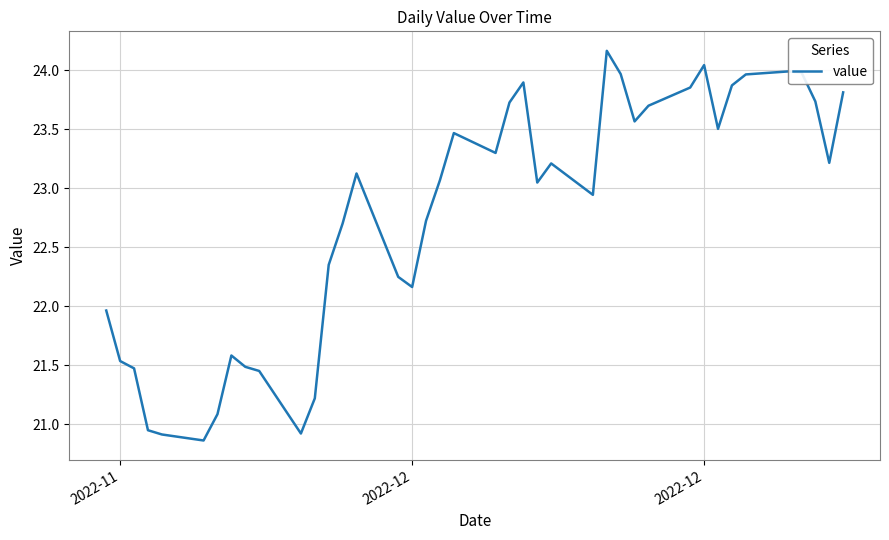

How many lines are shown in the chart?

1